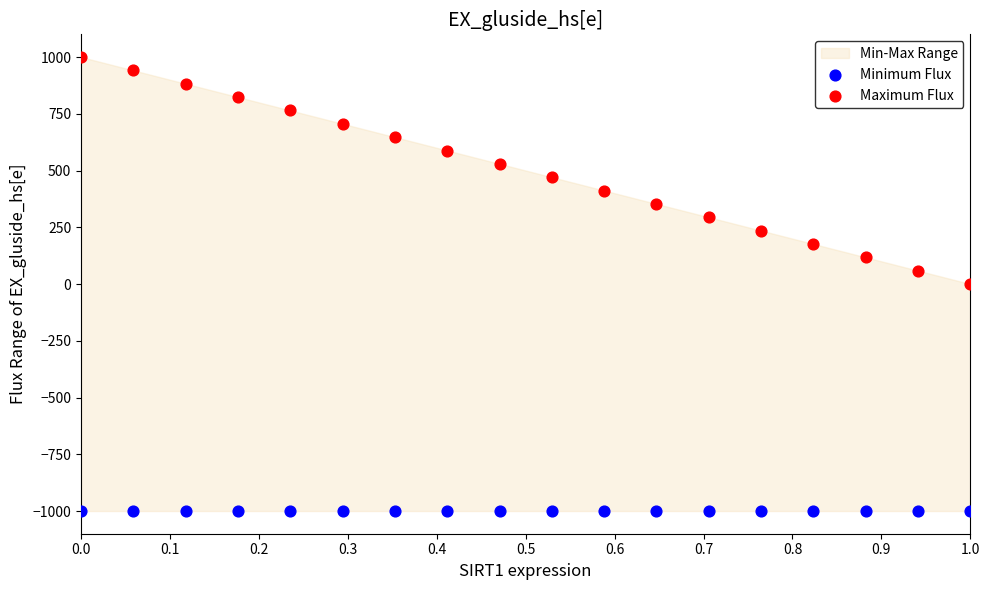

Which series reaches the minimum Y coordinate?

Minimum Flux